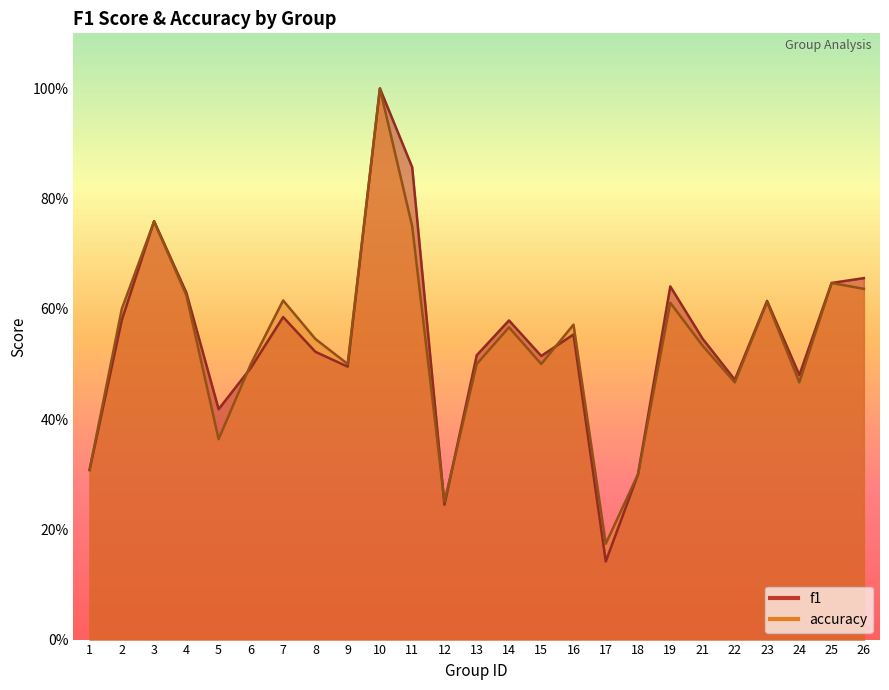

Which series has the largest range (max minus min)?

f1